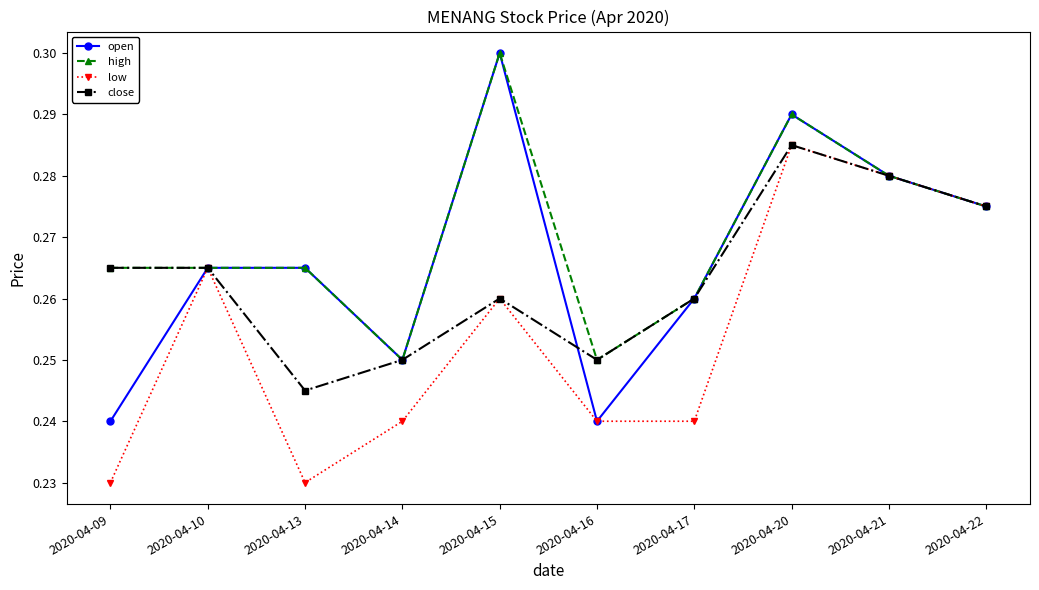

At which label does close reach its peak?

2020-04-20